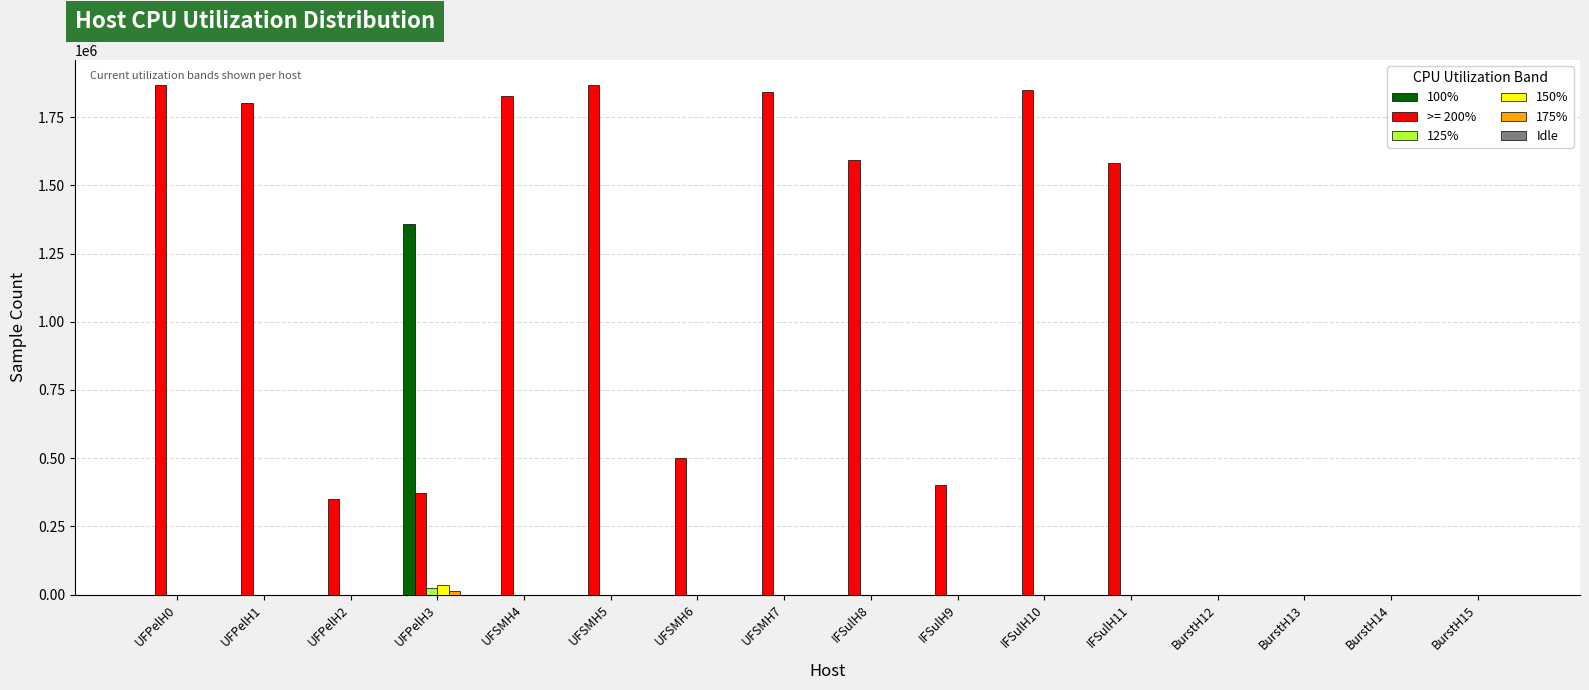

Is the value of 100% at UFPelH0 greater than the value of >= 200% at IFSulH10?

No